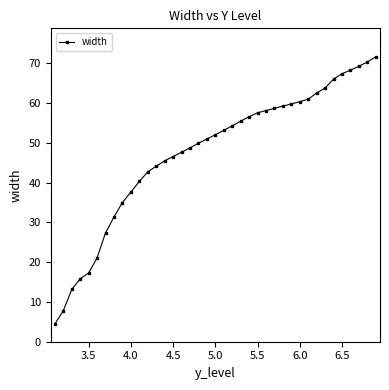

Reading left to right, list all the values displayed in this chart.

4.5	7.8	13.1	15.8	17.3	21.1	27.4	31.4	35.0	37.7	40.3	42.7	44.1	45.5	46.6	47.7	48.8	49.9	51.0	52.1	53.2	54.3	55.5	56.6	57.6	58.1	58.7	59.3	59.8	60.4	61.0	62.6	63.8	66.1	67.4	68.3	69.3	70.4	71.7